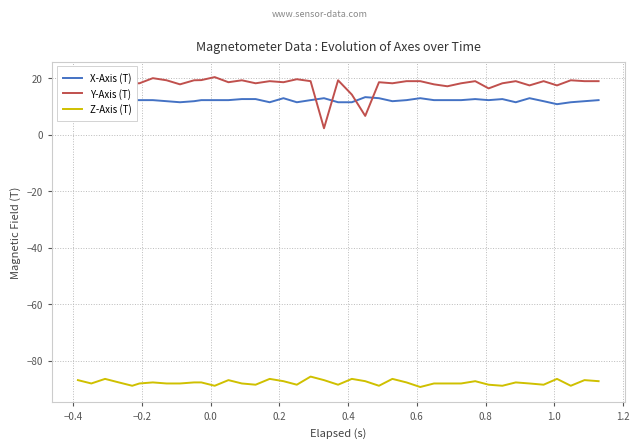

What is the highest value of the Z-Axis (T) series?

-85.6